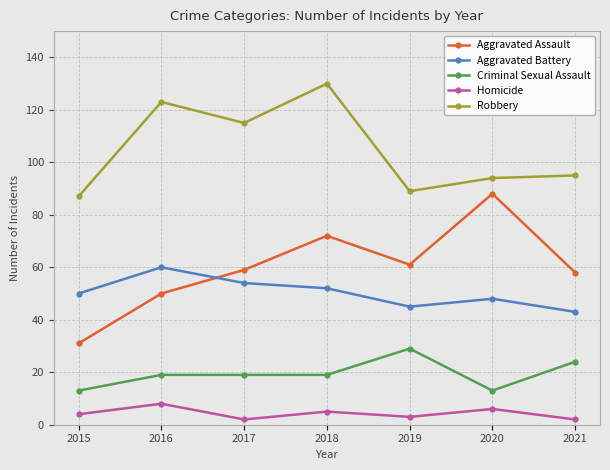

Between 2015 and 2020, which series saw the biggest shift?

Aggravated Assault